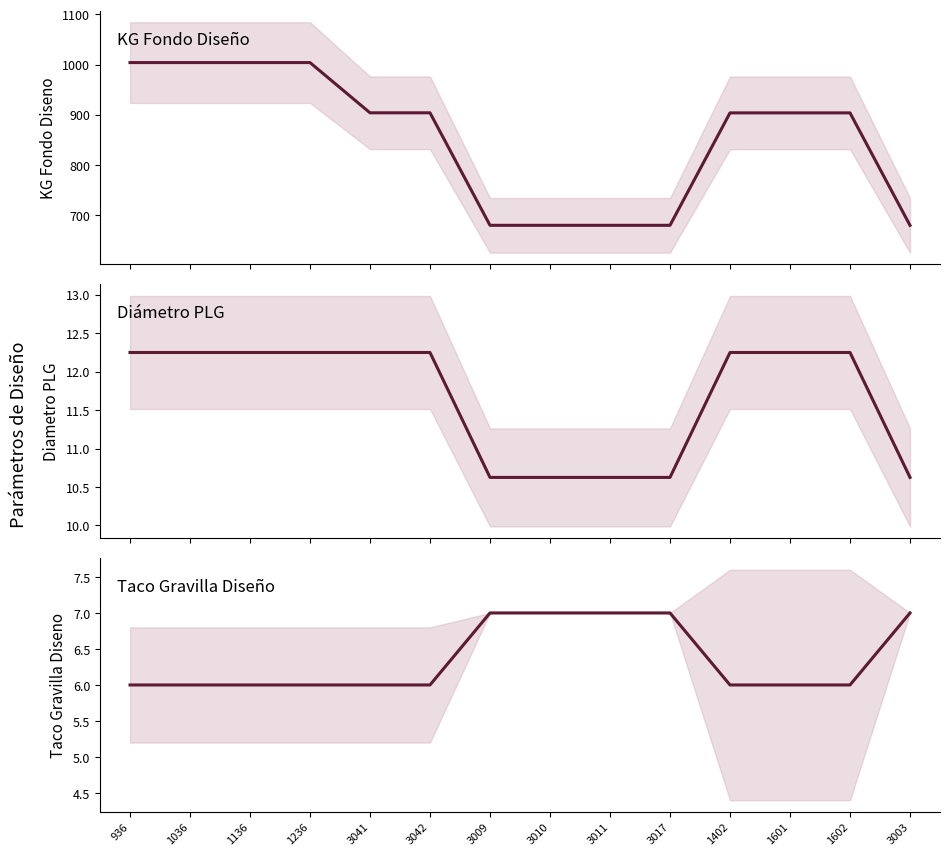

Count the number of categories in the chart.

14